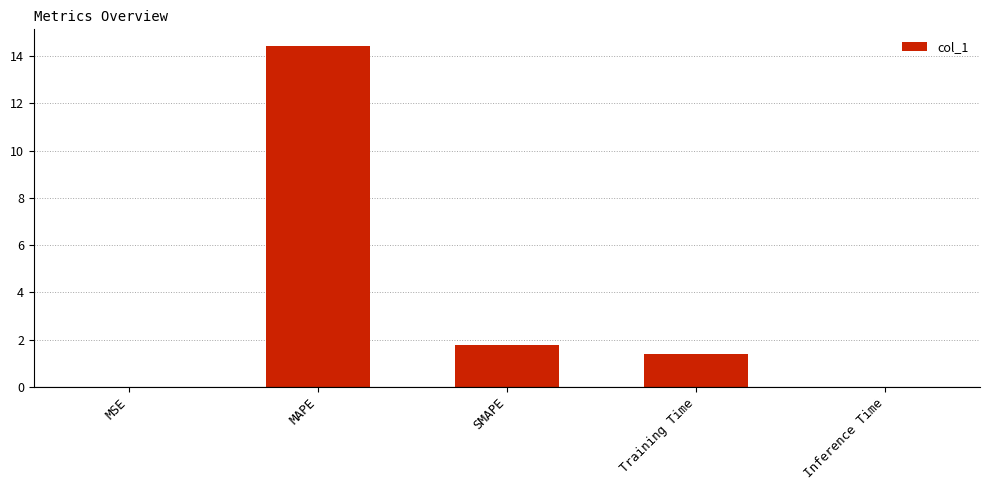

At which label does the data first exceed 1?

MAPE